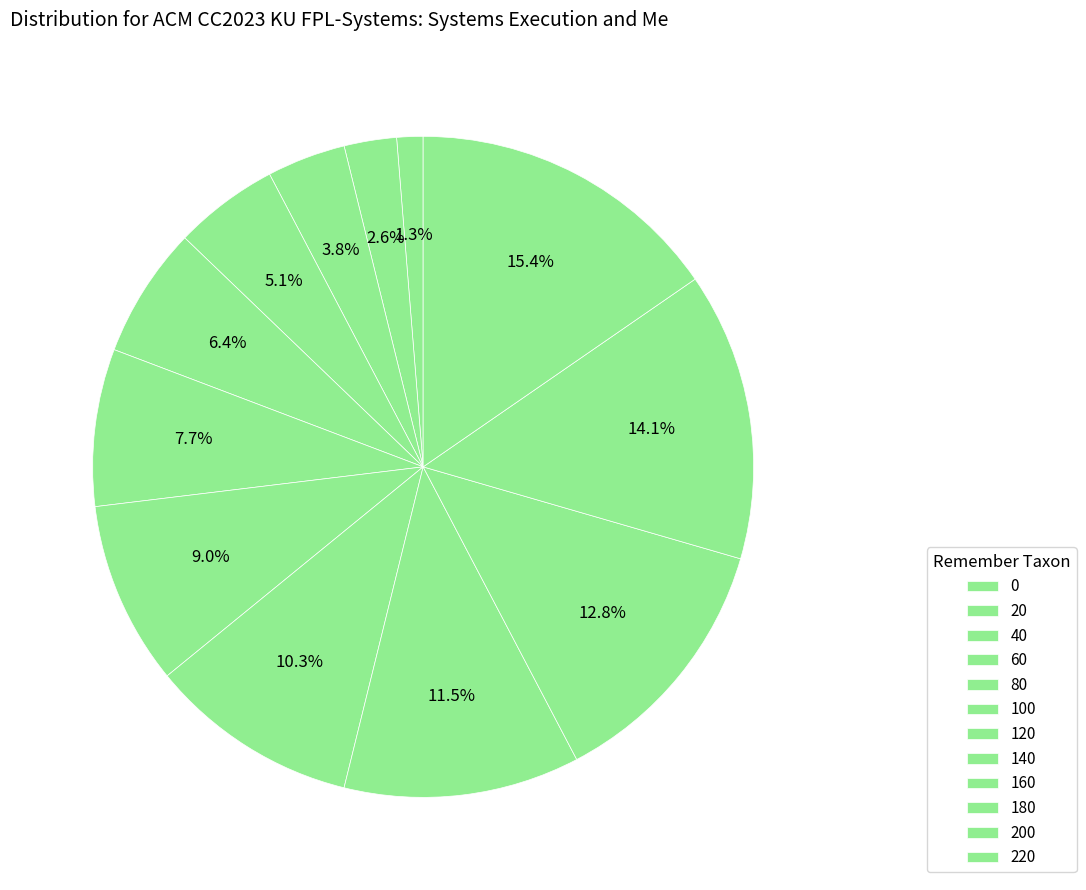

Is it true that 220 is 2% of the pie?

False